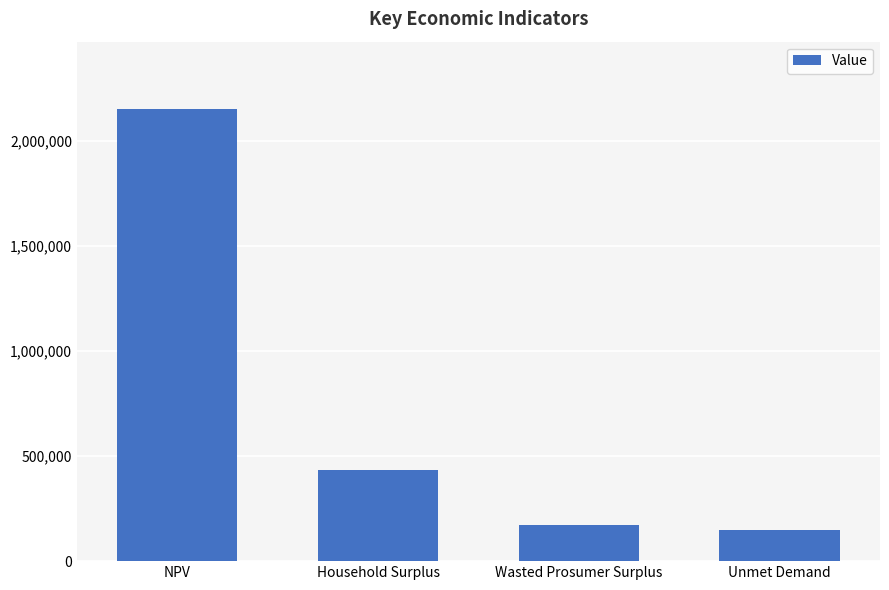

True or false: the data shows 57411.5 at Wasted Prosumer Surplus.

False